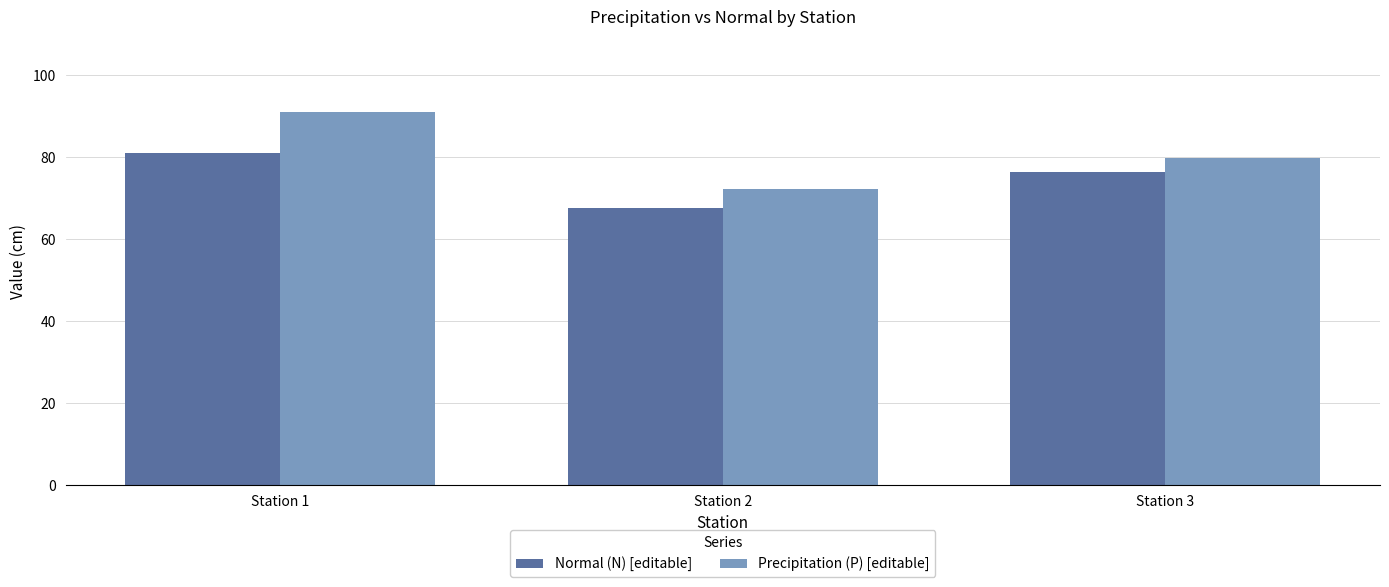

Rank the series by their average value, from highest to lowest.

Precipitation (P) [editable], Normal (N) [editable]